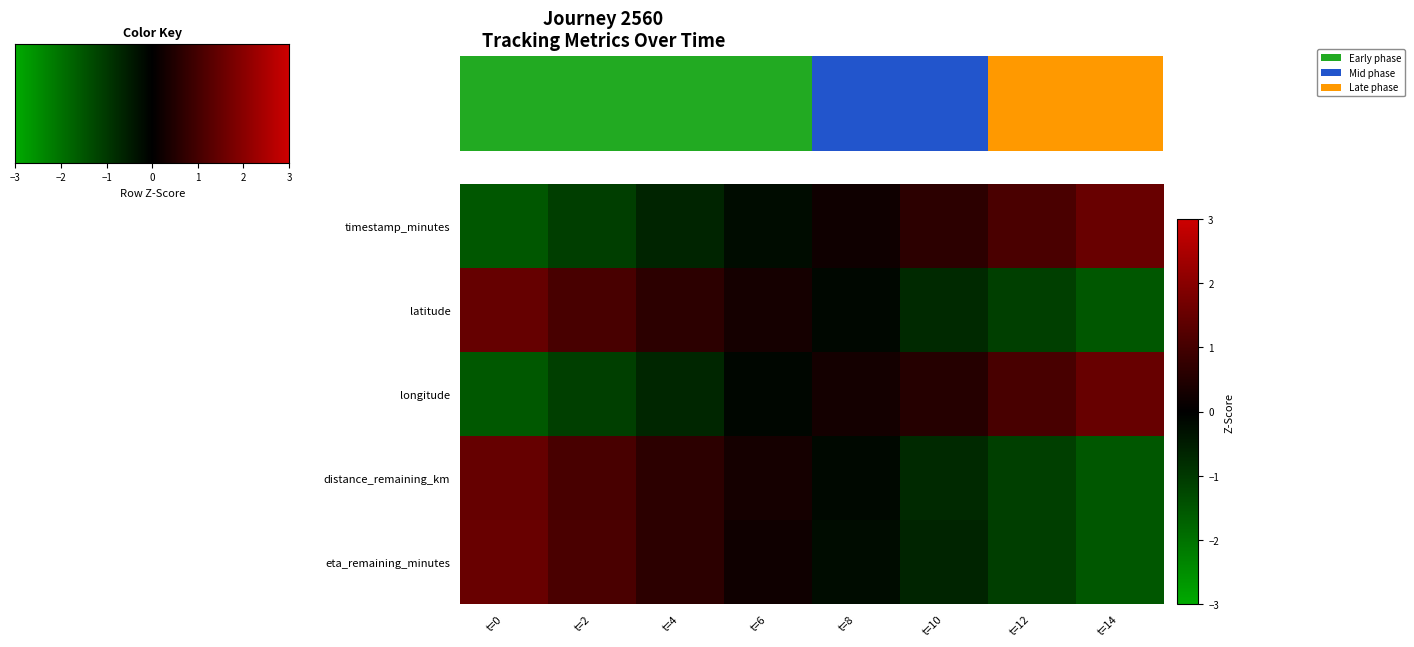

Which series has the widest spread of values?

longitude